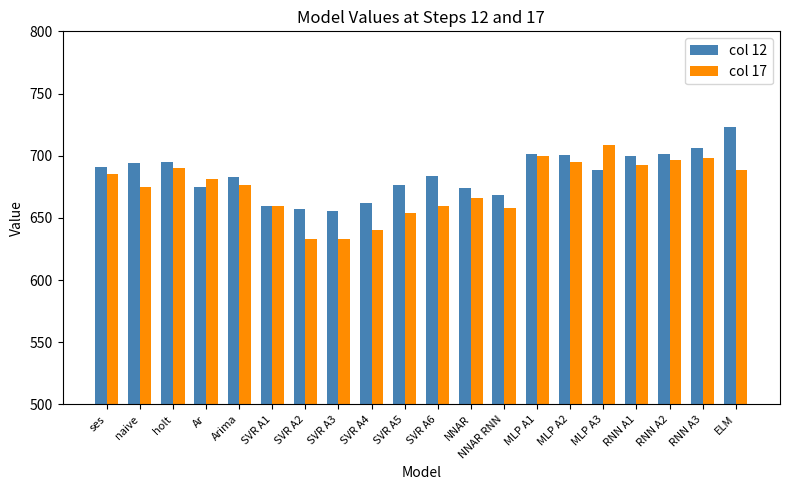

What is the maximum value for col 12?

723.1